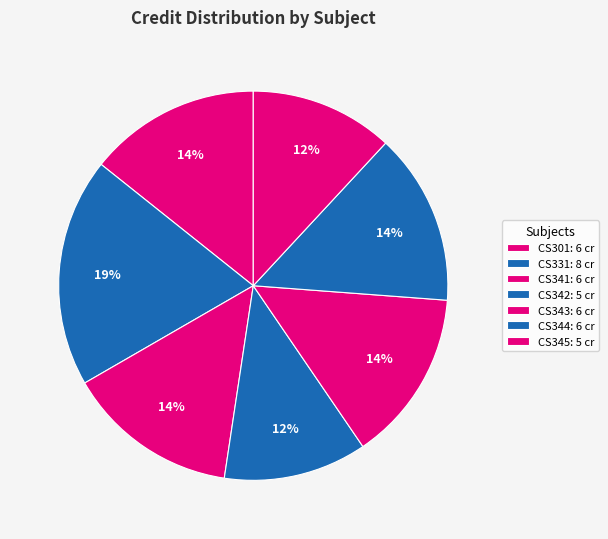

To the nearest percent, what portion does CS301 represent?

14%